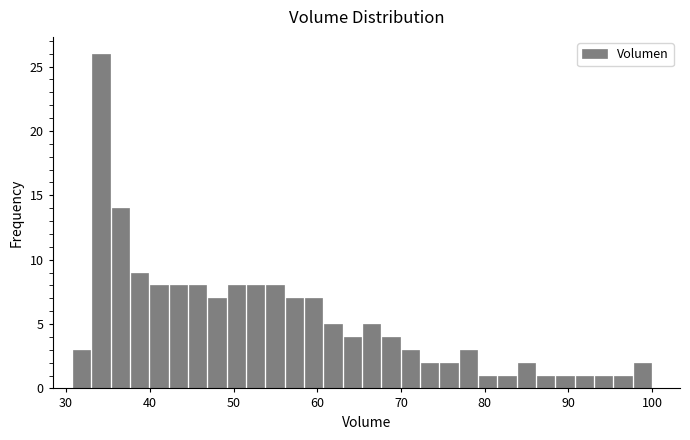

Around what value on the x-axis is the tallest bar? Give the approximate position of its centre, as read against the axis.

34